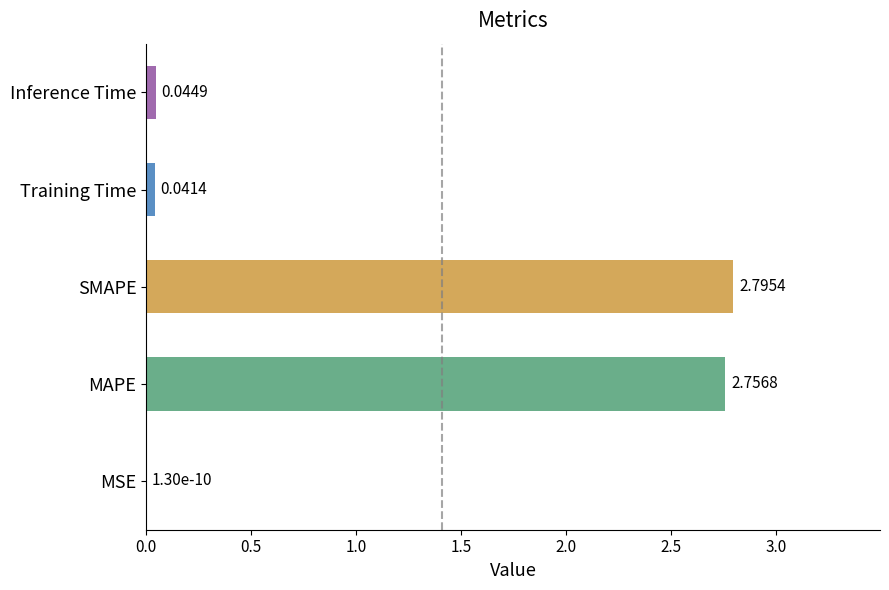

What is the change in value from MAPE to Inference Time?

-2.7